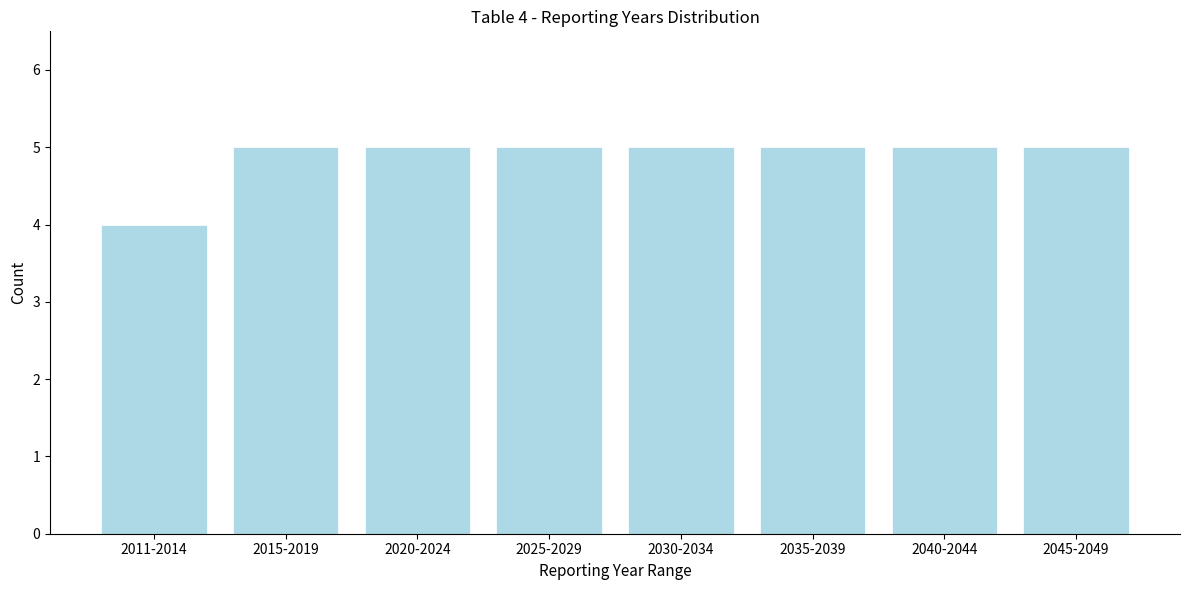

Reading left to right, extract all data points from this chart.

4	5	5	5	5	5	5	5